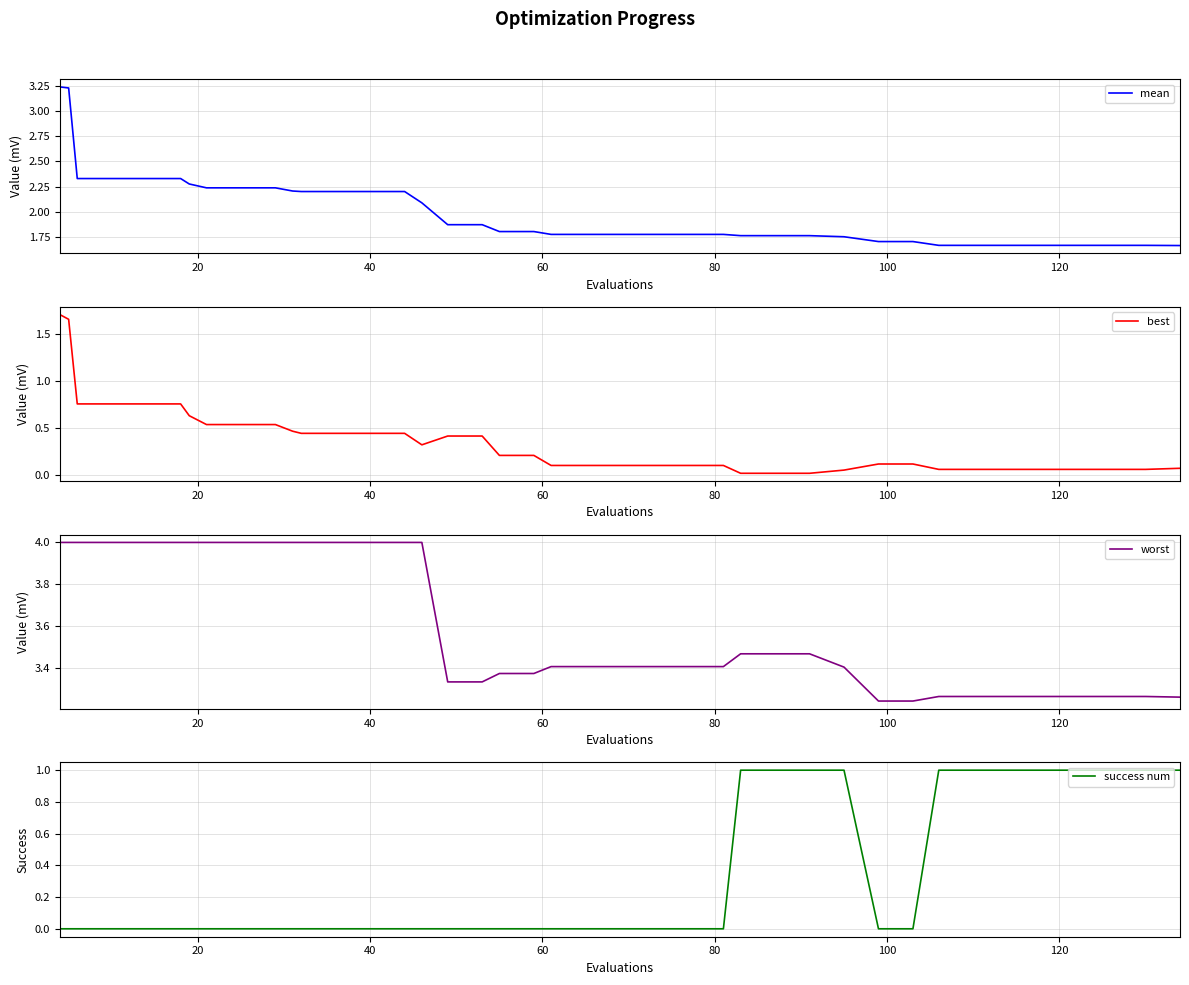

What is the difference between the maximum and minimum values in the success num series?

1